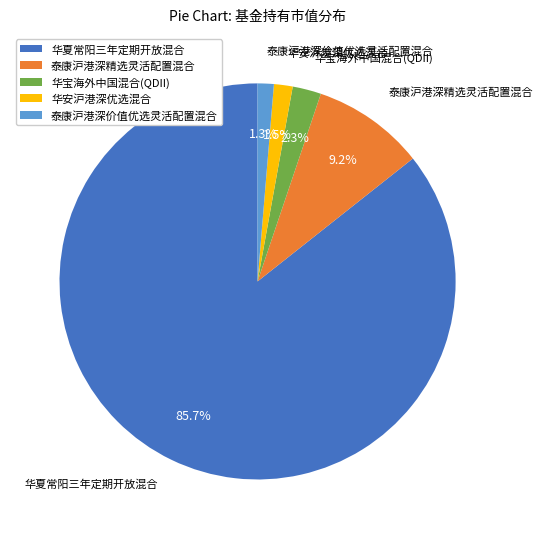

To the nearest percent, what is the average slice percentage?

20%